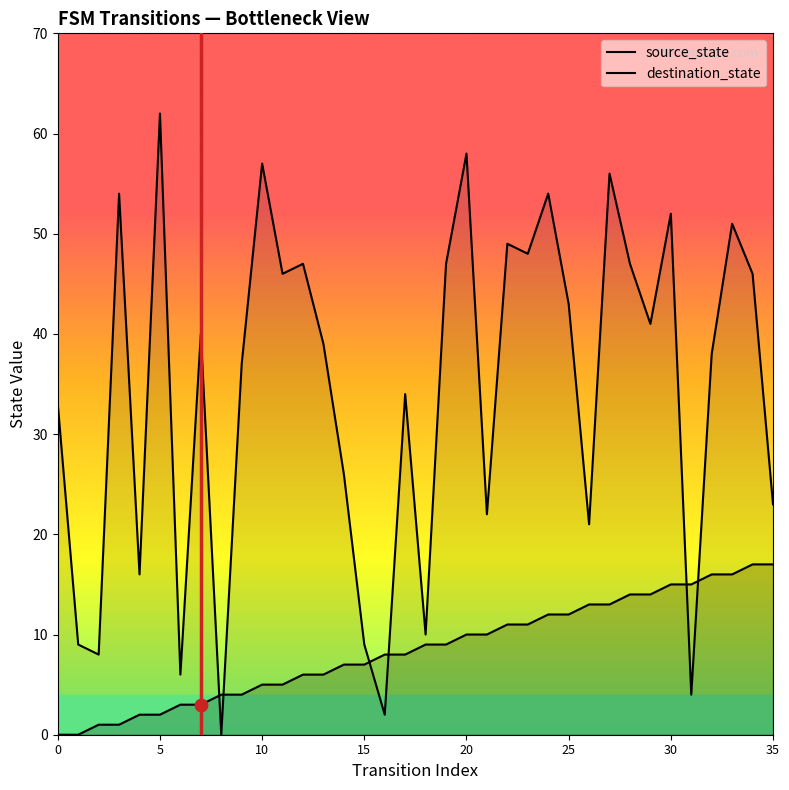

At which category is the sum across all series the highest?

27